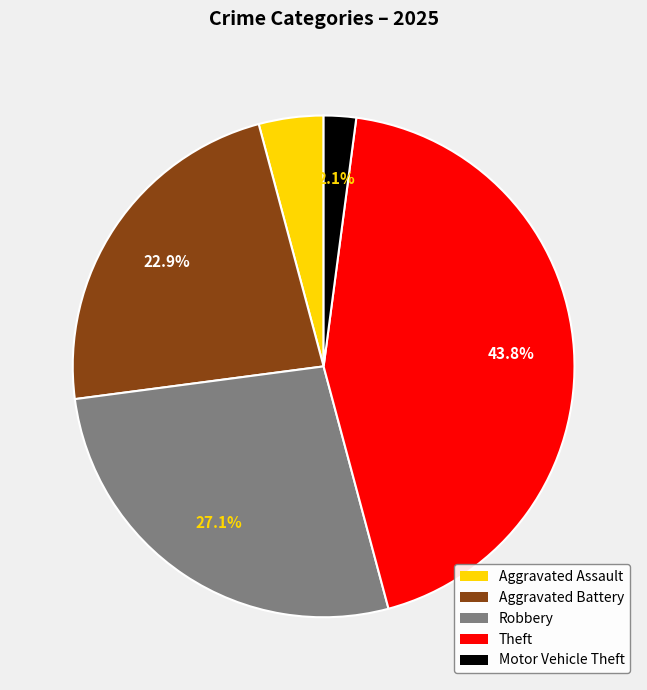

Is there a majority slice in this chart?

No